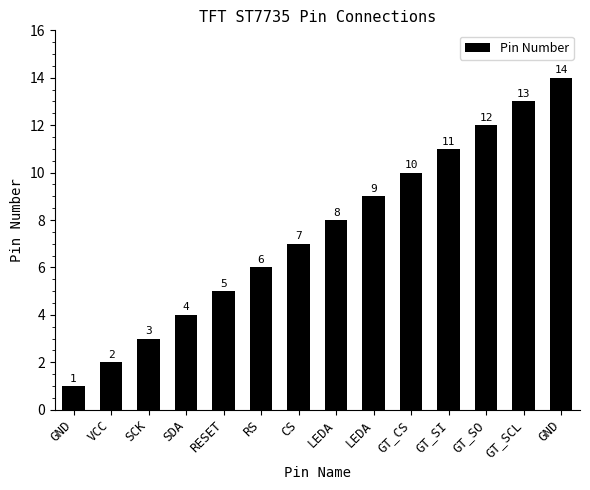

How many data points are less than 8?

7